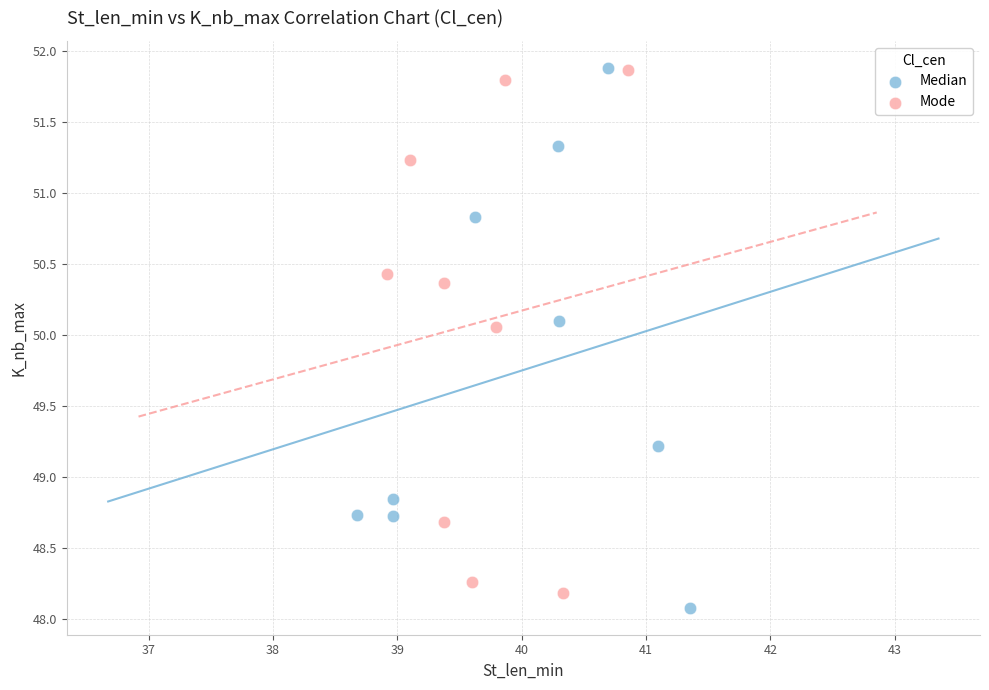

What are all the series names shown in the legend?

Median, Mode